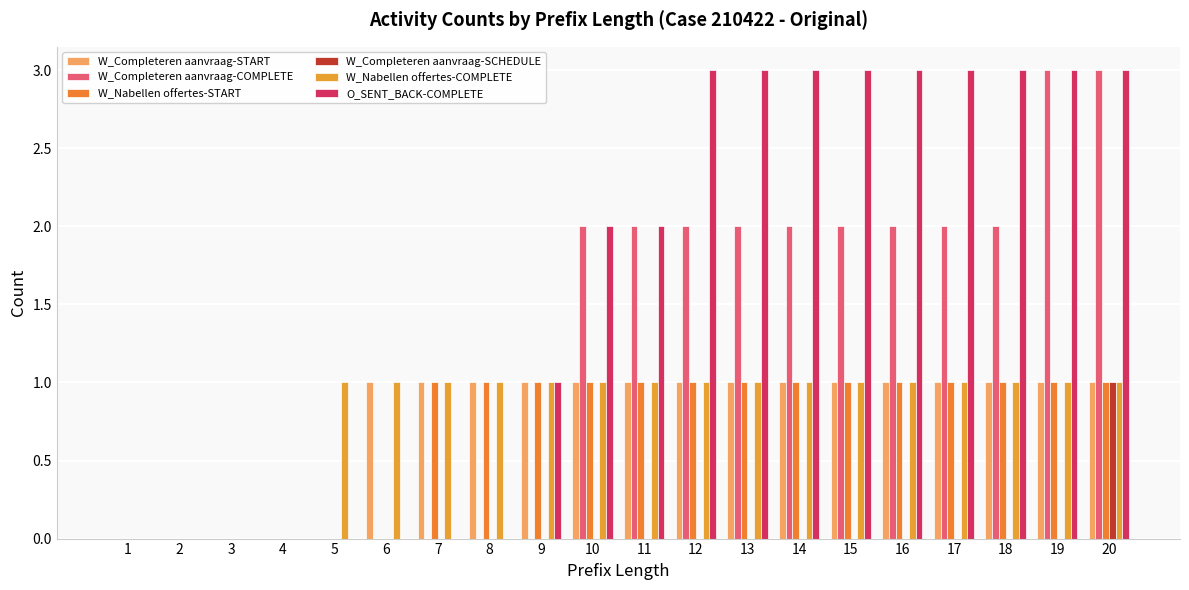

Count the number of categories in the chart.

20